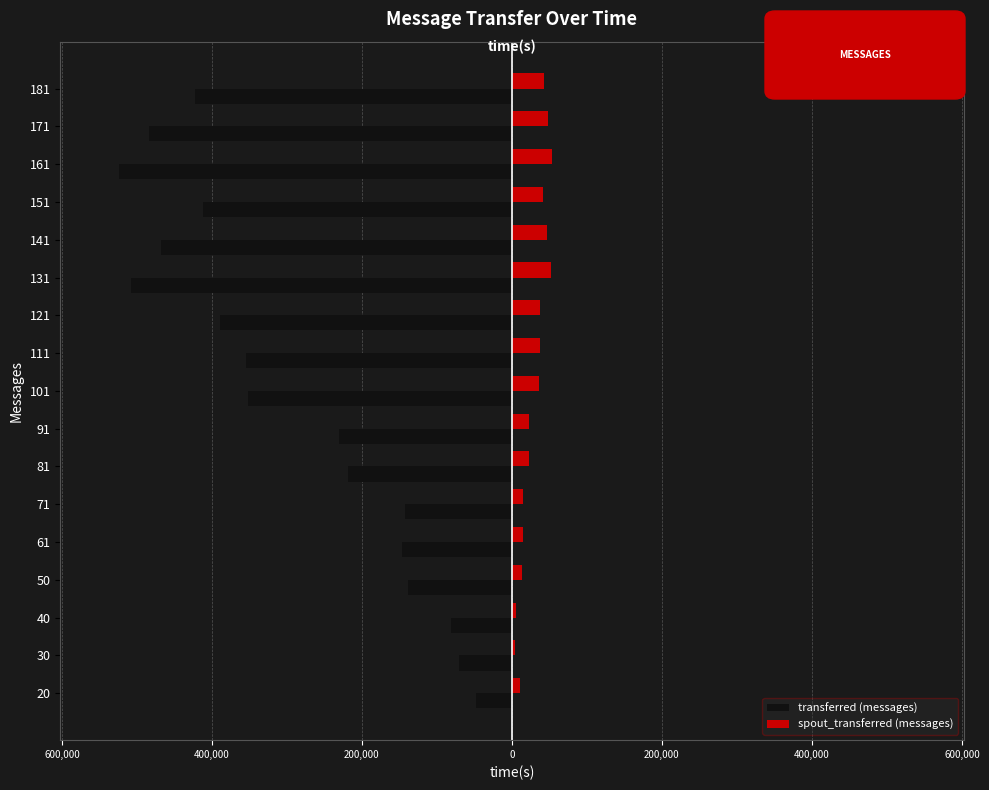

List the series in order of their overall mean, highest first.

spout_transferred (messages), transferred (messages)